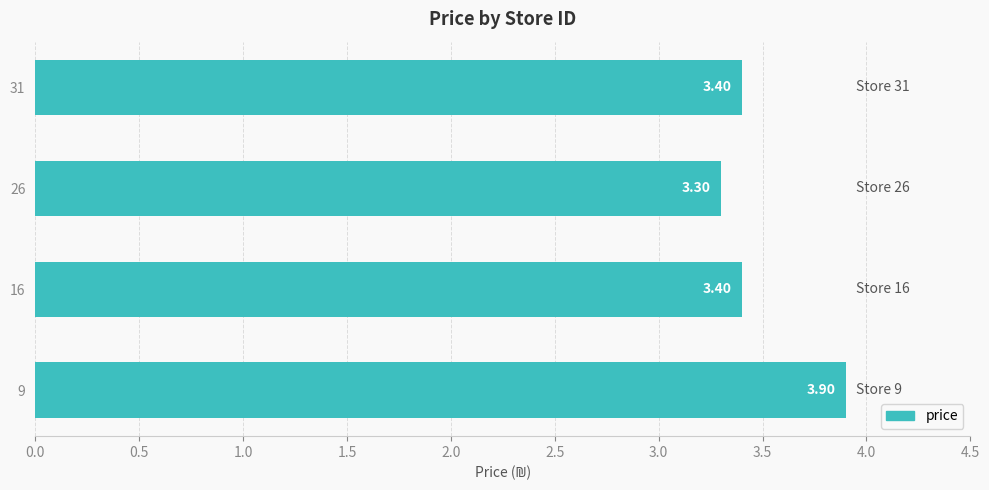

What is the ratio of the value at 9 to the value at 26?

1.2